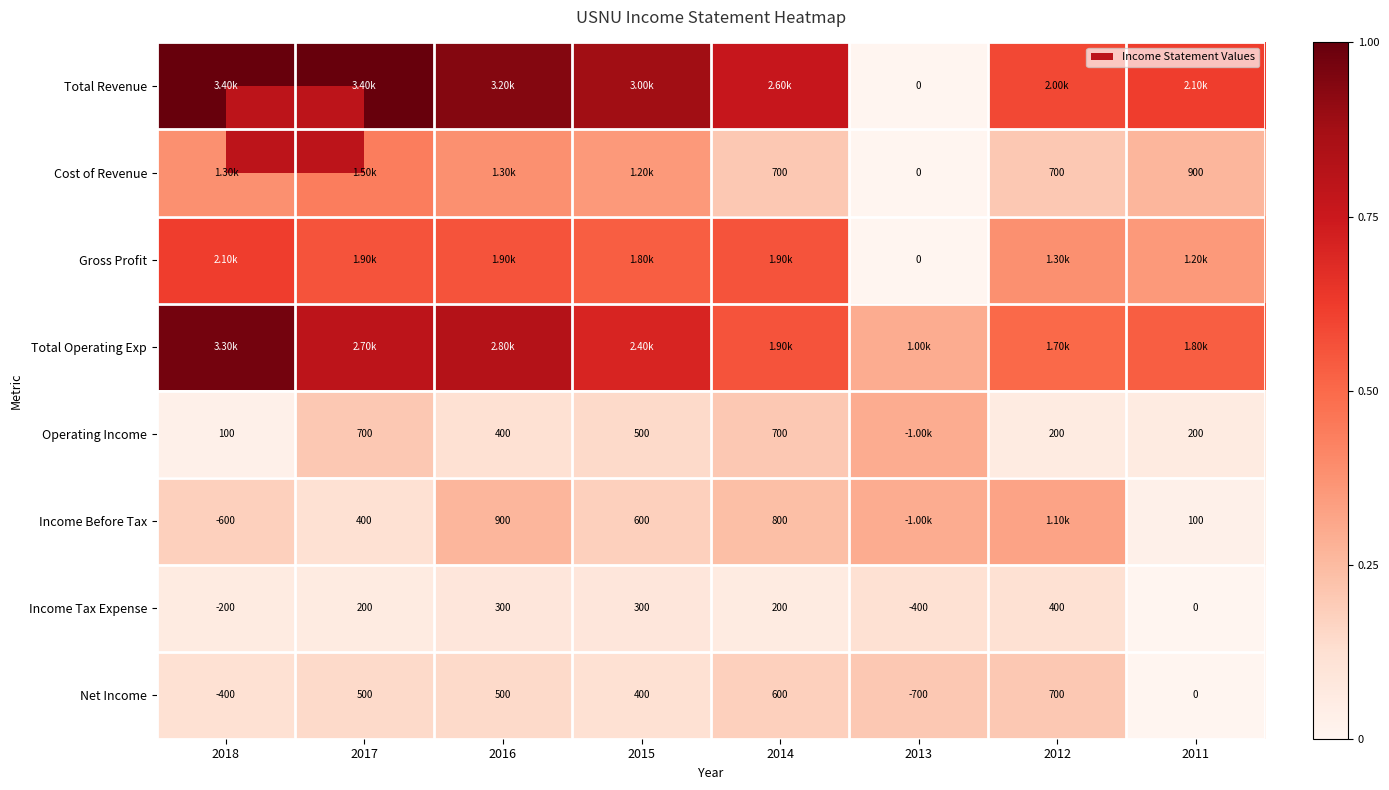

Is the value of Income Before Tax at 2016 greater than the value of Income Tax Expense at 2014?

Yes